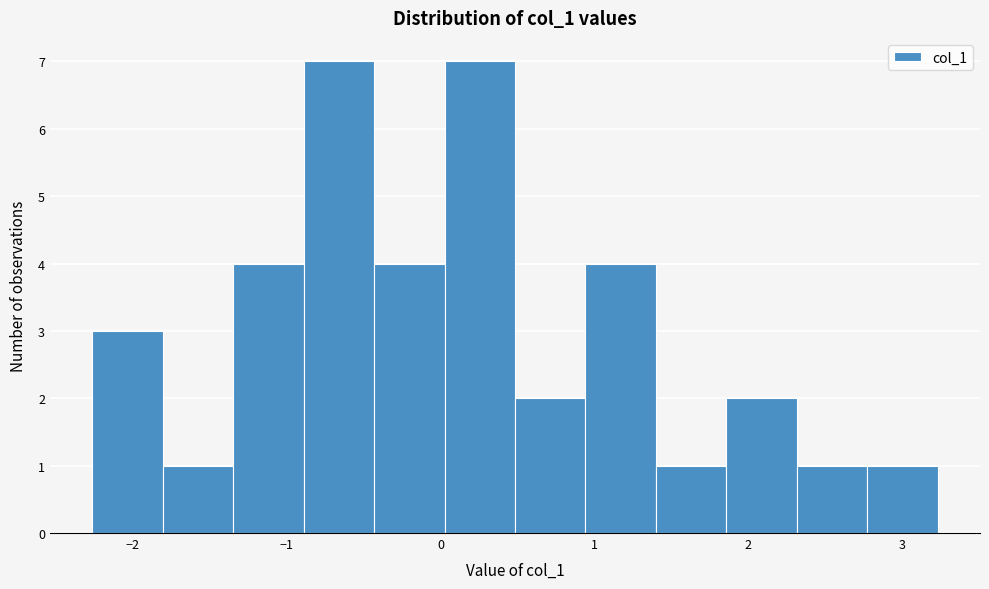

Reading left to right, transcribe this chart: for each bar, give the range it covers on the x-axis and its height. Neither the bar edges nor the heights are printed on the chart, so give them approximately, as read against the axes.

-2.3 to -1.8: 3
-1.8 to -1.3: 1
-1.3 to -0.9: 4
-0.9 to -0.4: 7
-0.4 to 0.0: 4
0.0 to 0.5: 7
0.5 to 0.9: 2
0.9 to 1.4: 4
1.4 to 1.9: 1
1.9 to 2.3: 2
2.3 to 2.8: 1
2.8 to 3.2: 1